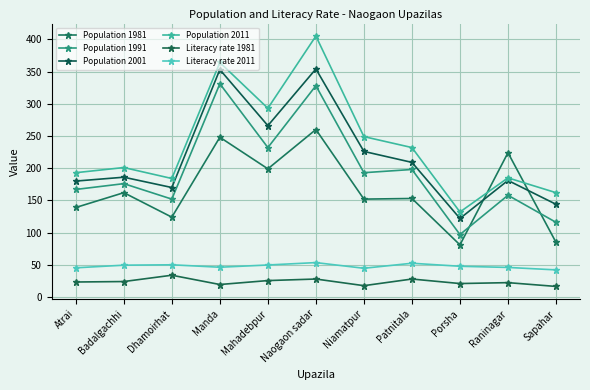

What is the difference between the maximum and minimum values in the Literacy rate 1981 series?

17.4